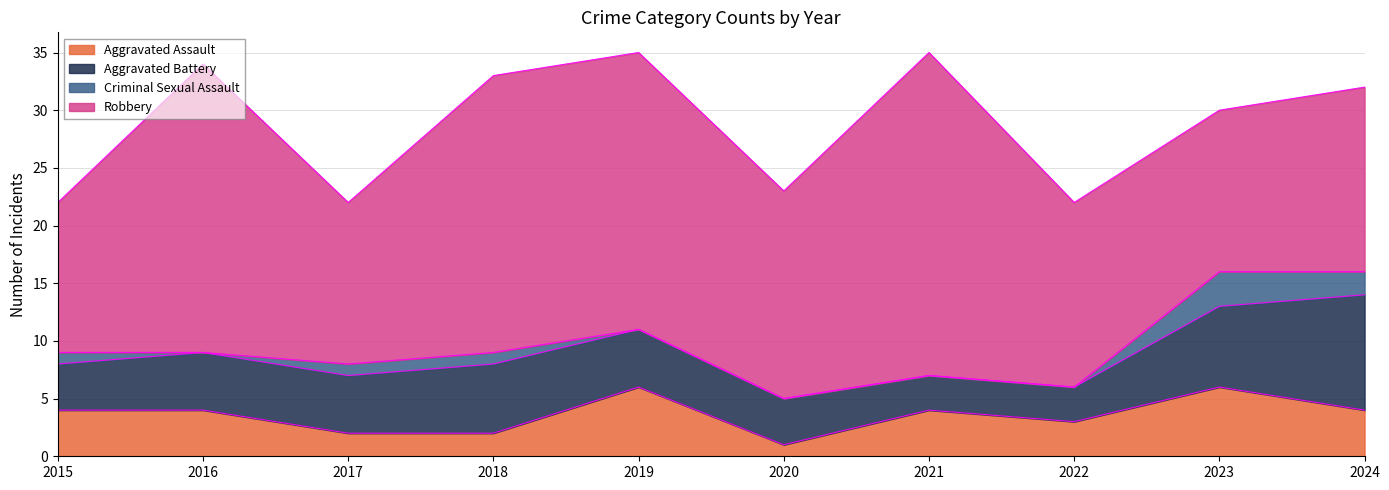

What is the difference between the maximum and minimum values in the Criminal Sexual Assault series?

3